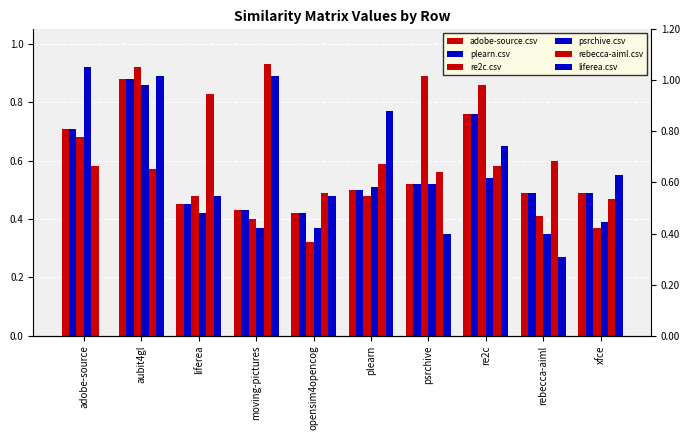

Between liferea and moving-pictures, which series saw the biggest shift?

liferea.csv